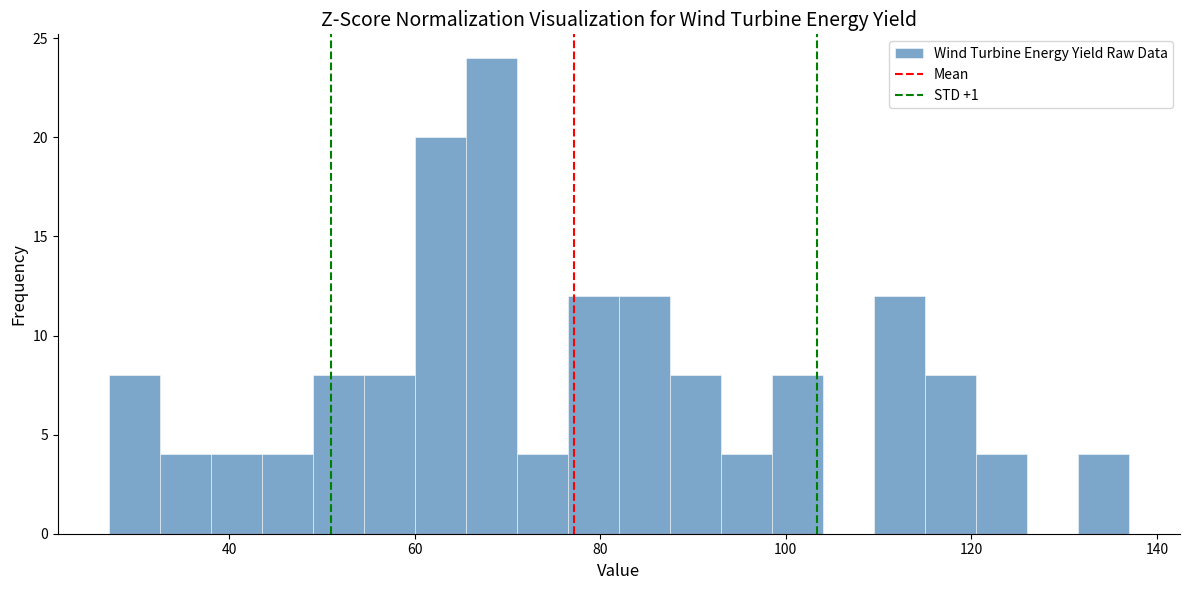

Around what value on the x-axis is the tallest bar? Give the approximate position of its centre, as read against the axis.

68